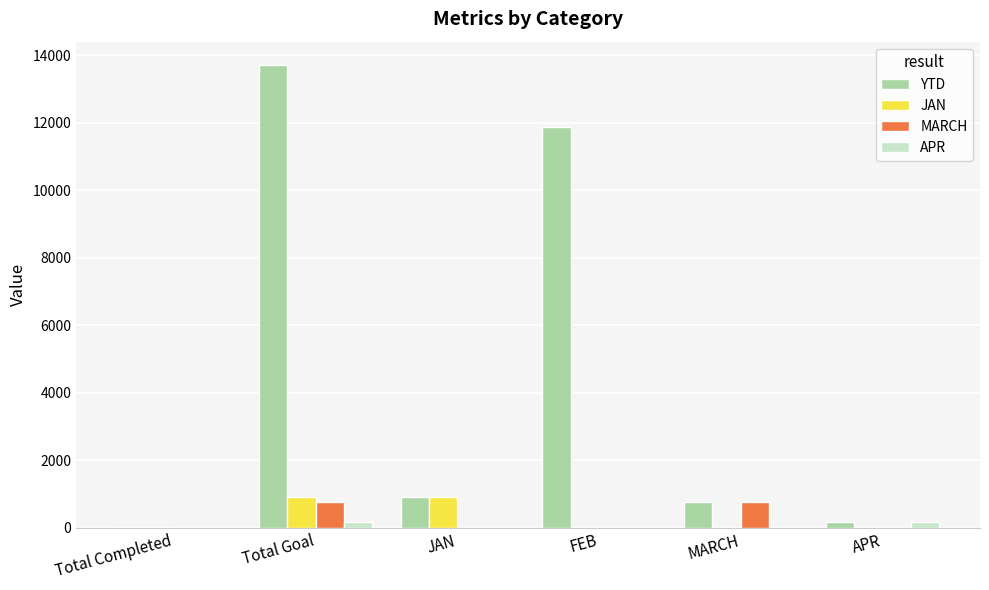

The JAN series shows -550 at MARCH. True or false?

False